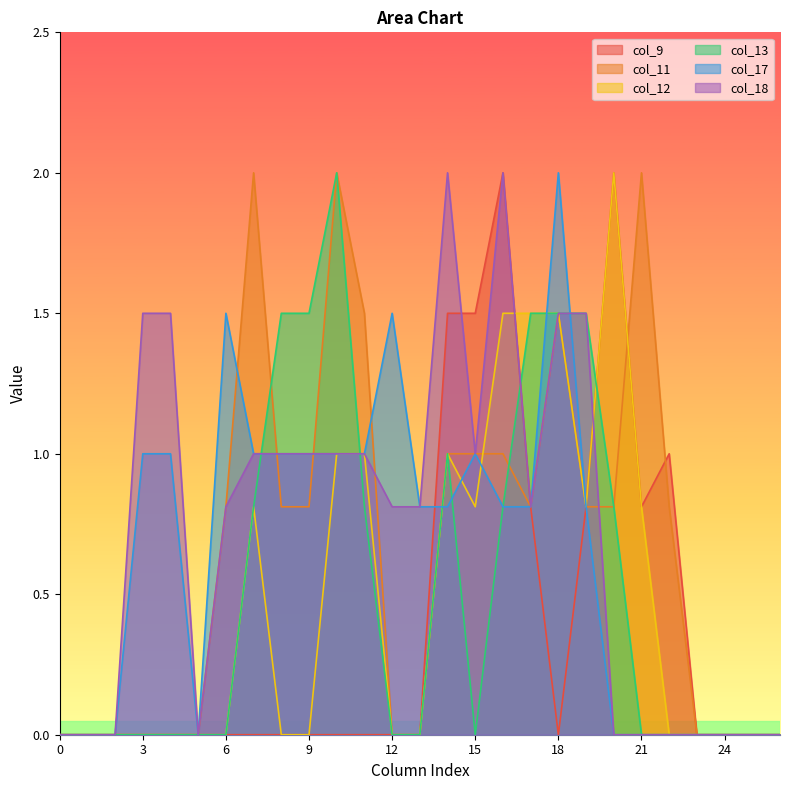

Is the value of col_11 at 4 greater than the value of col_12 at 16?

No